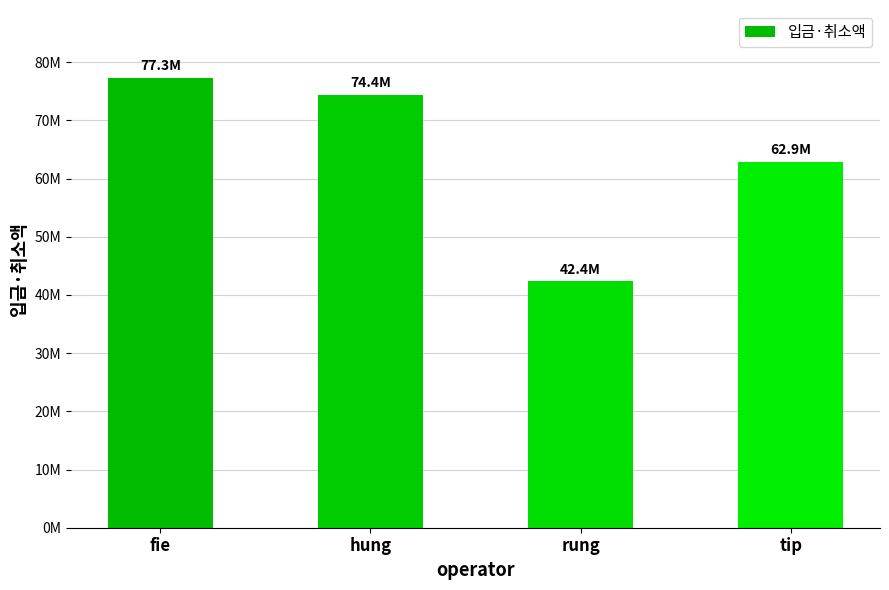

What is the approximate value at rung?

42355000